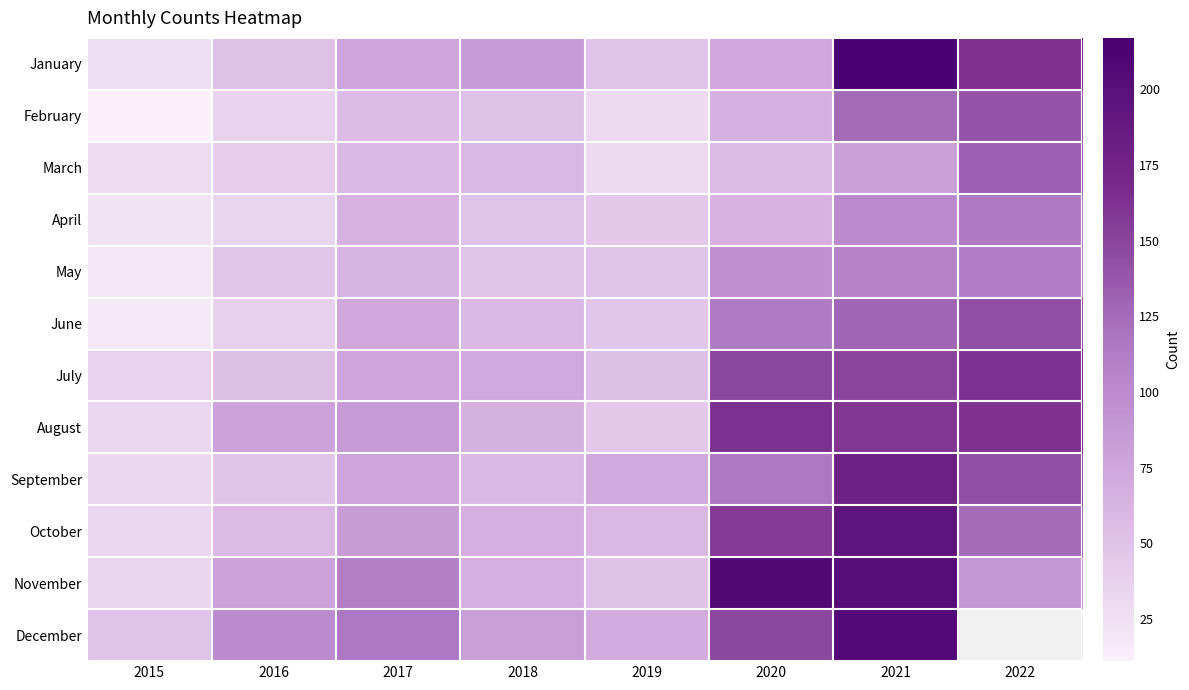

What is the difference between the maximum and minimum values in the August series?

131.0